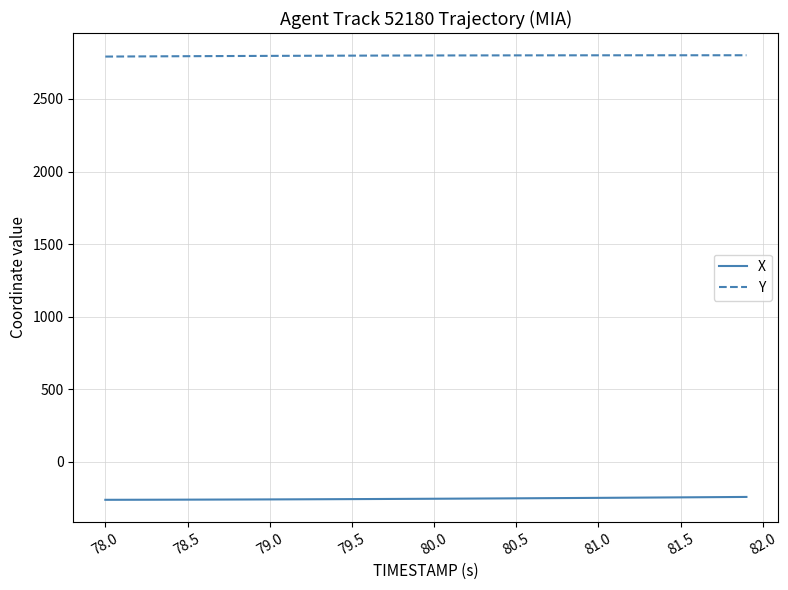

What are all the series names shown in the legend?

X, Y